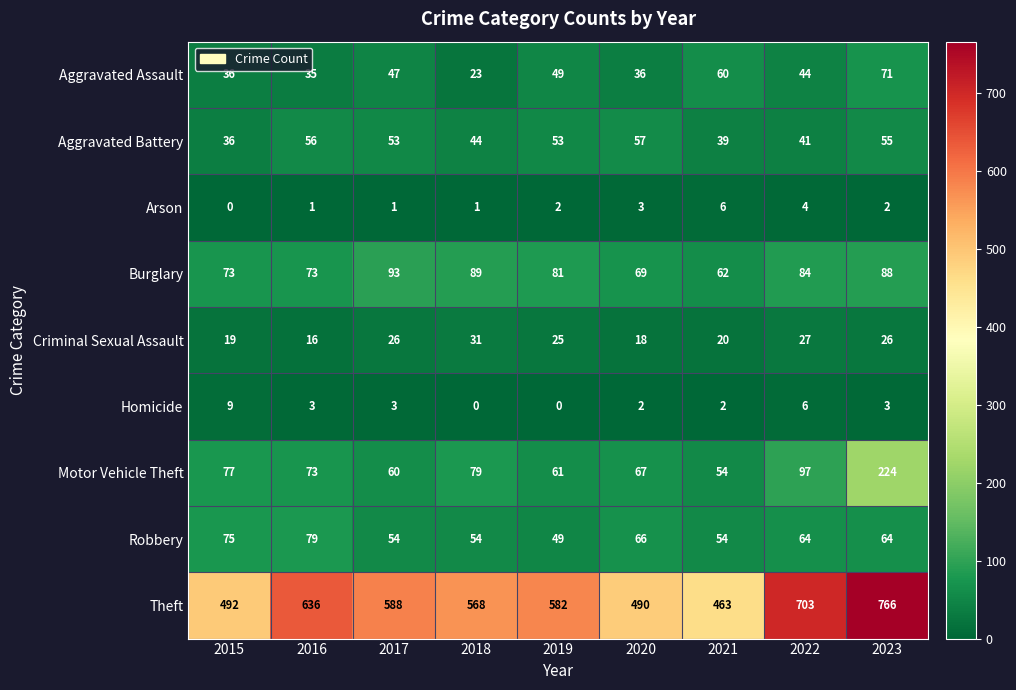

What is the spread (max minus min) of values at 2017?

587